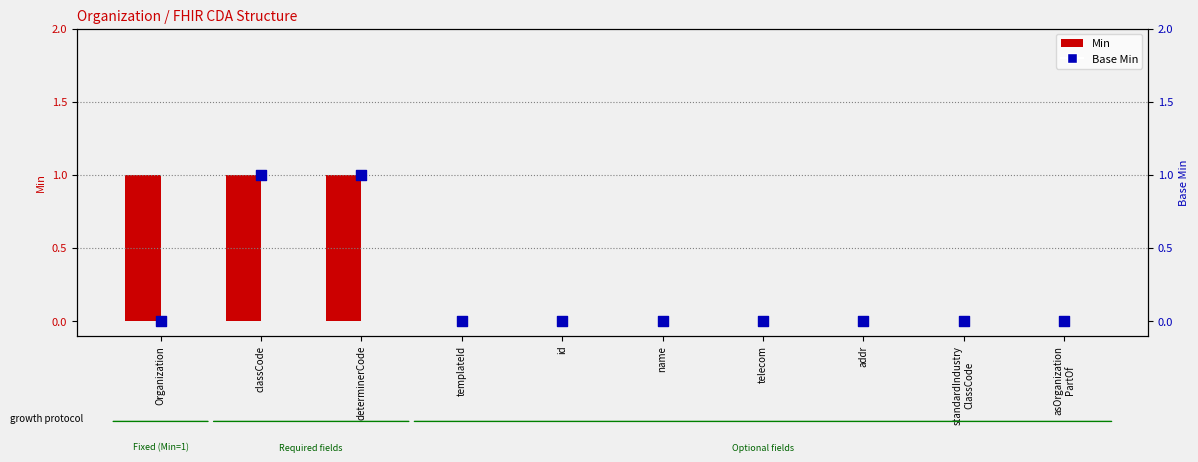

Which series has the largest total across all categories?

Min